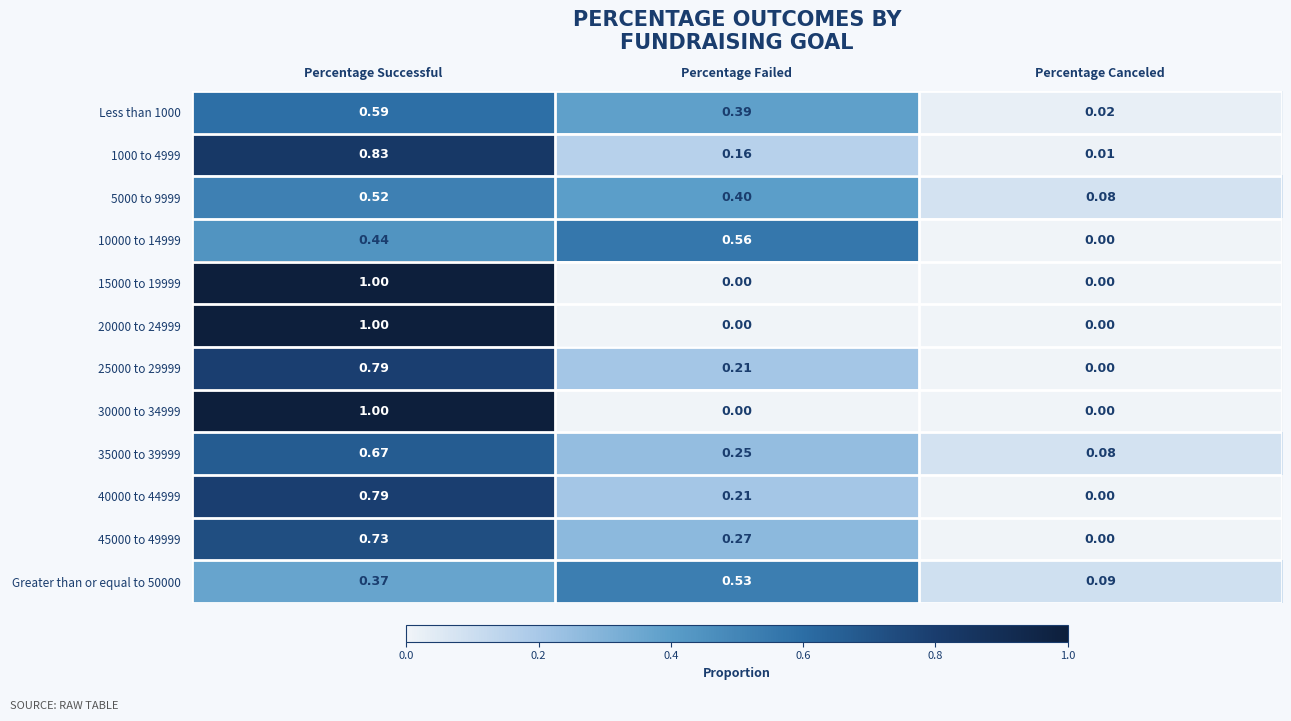

At which category is the sum across all series the highest?

Percentage Successful